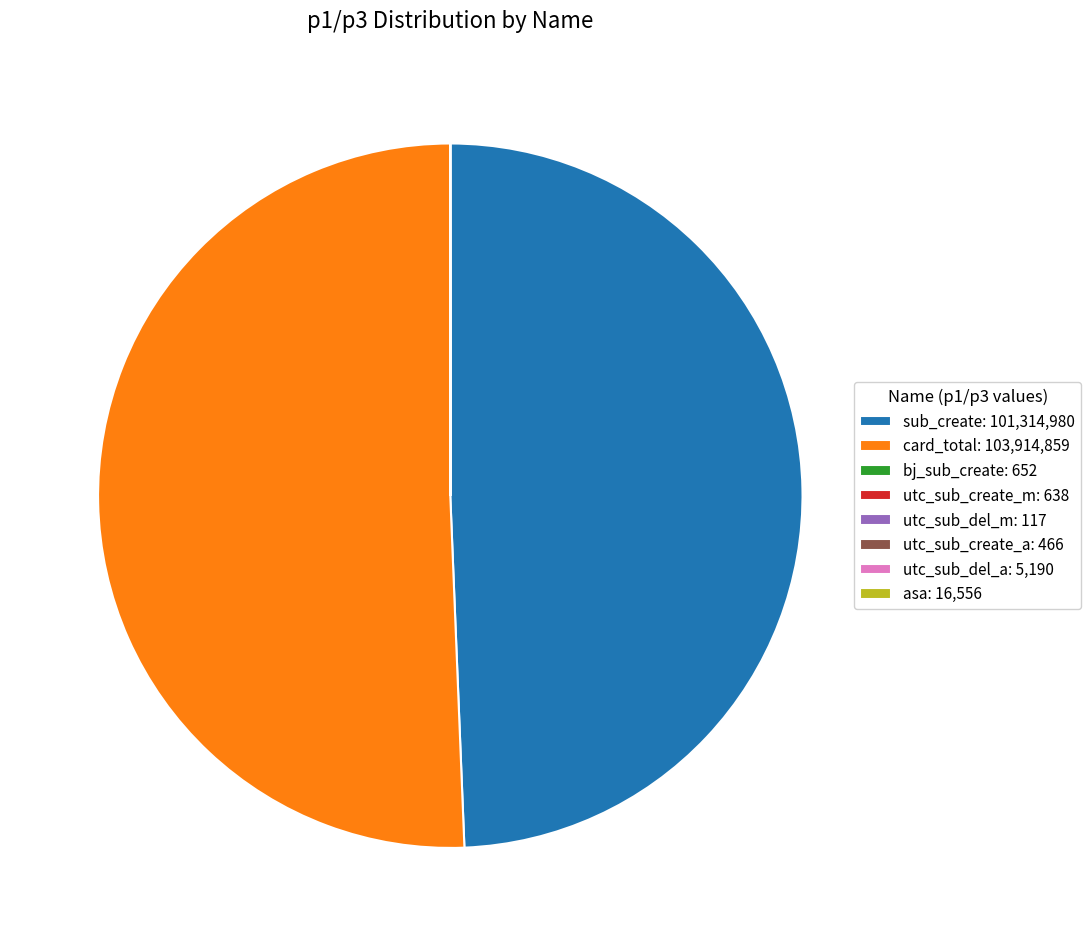

Which slice represents more than half of the pie?

card_total